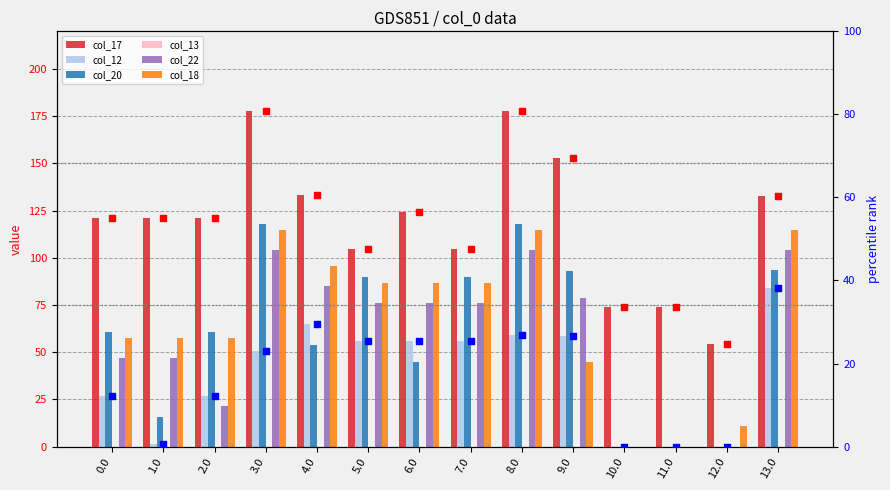

Which series has the largest total across all categories?

col_17